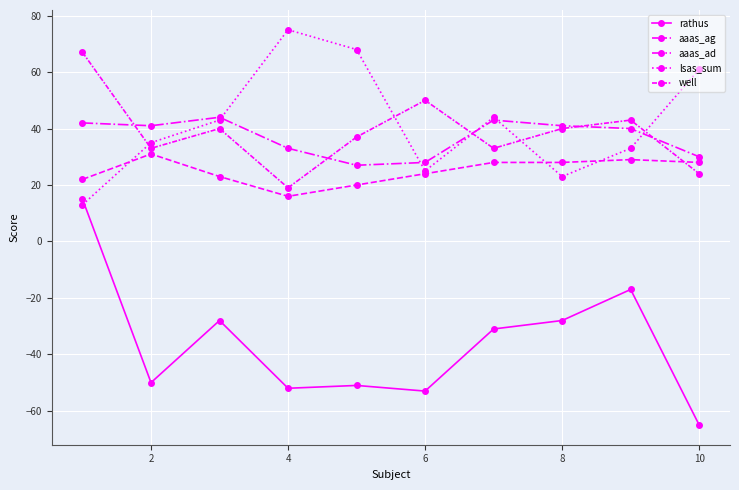

How many lines are shown in the chart?

5